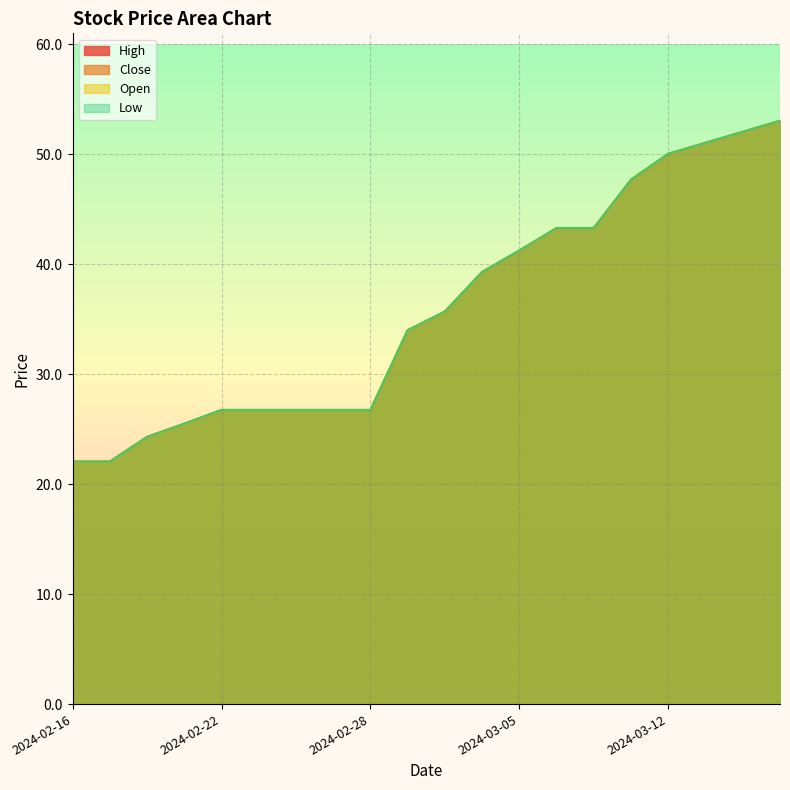

Which series has the largest total across all categories?

Close